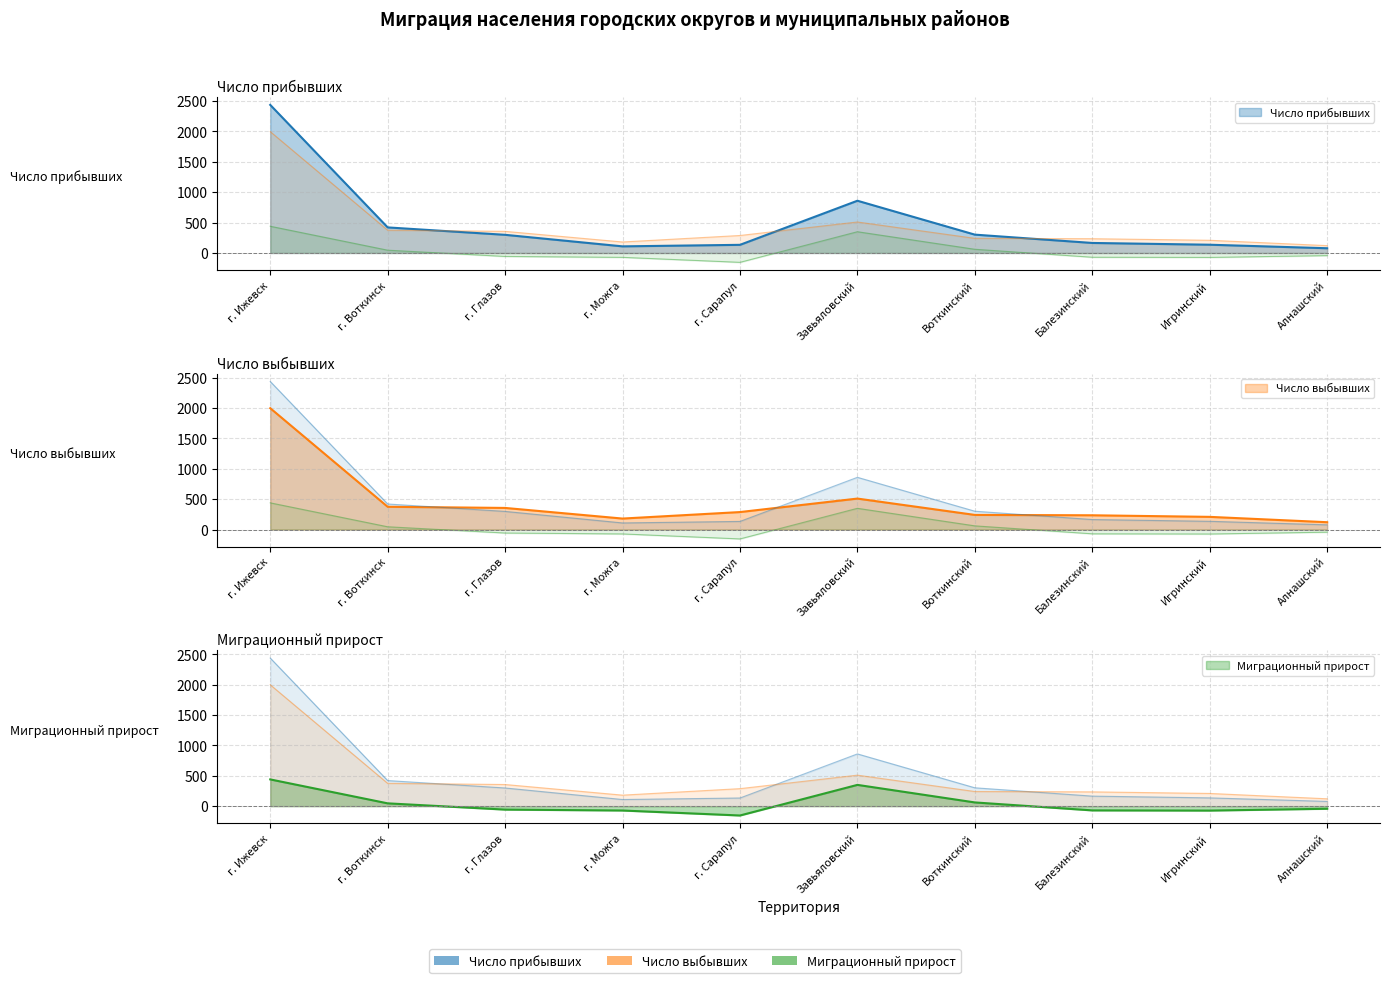

Which label corresponds to the smallest value in the chart?

г. Сарапул